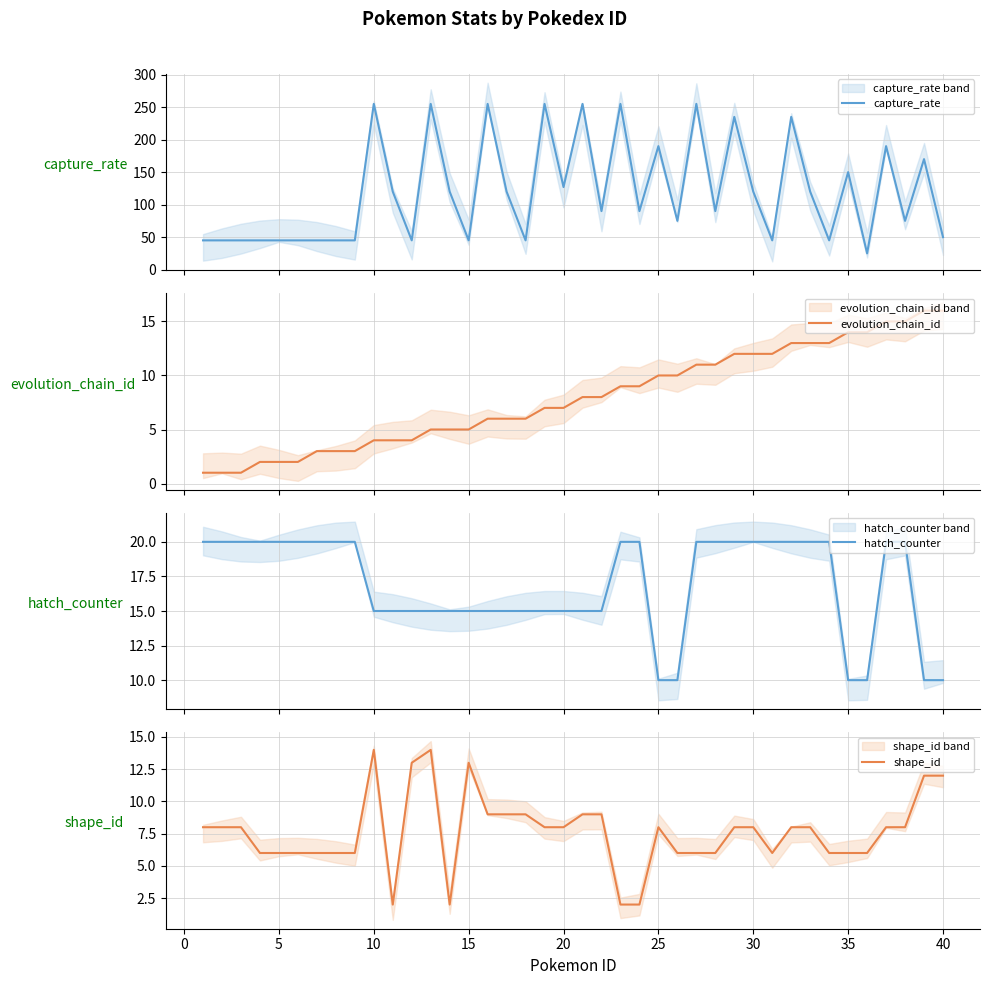

What is the maximum value for evolution_chain_id?

16